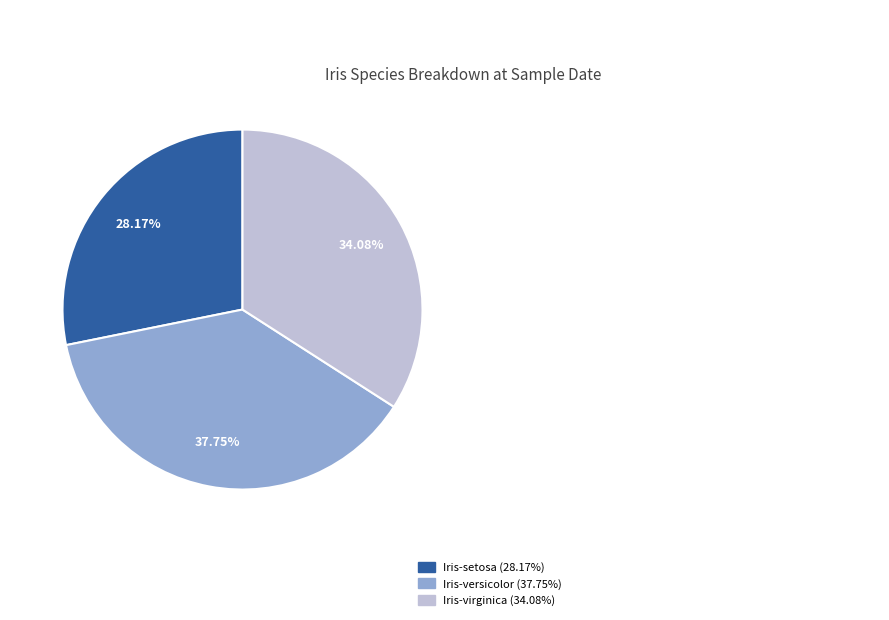

To the nearest percent, what is the combined percentage of Iris-versicolor and Iris-setosa?

66%